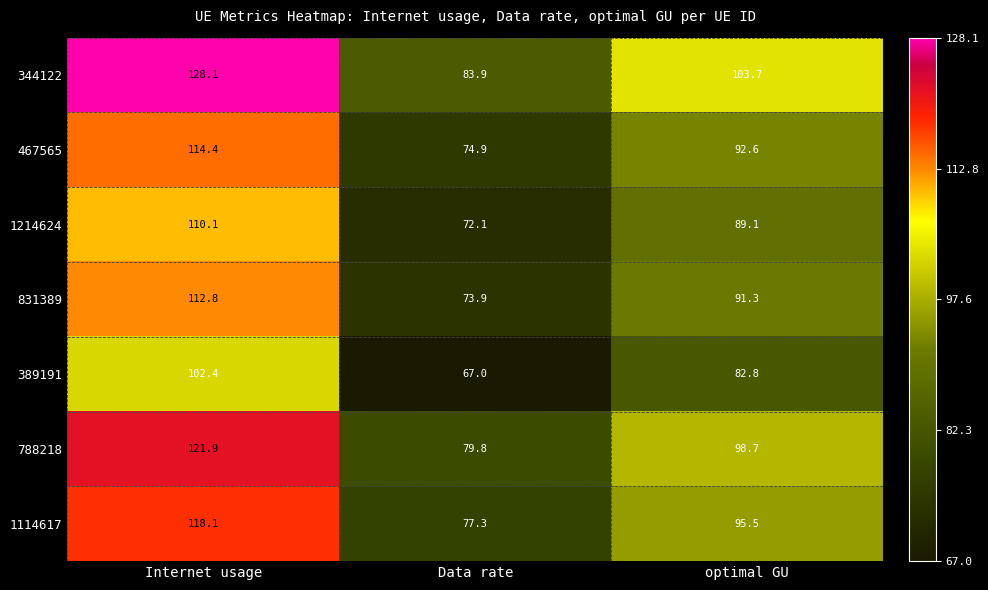

The 467565 series shows 92.6 at optimal GU. True or false?

True